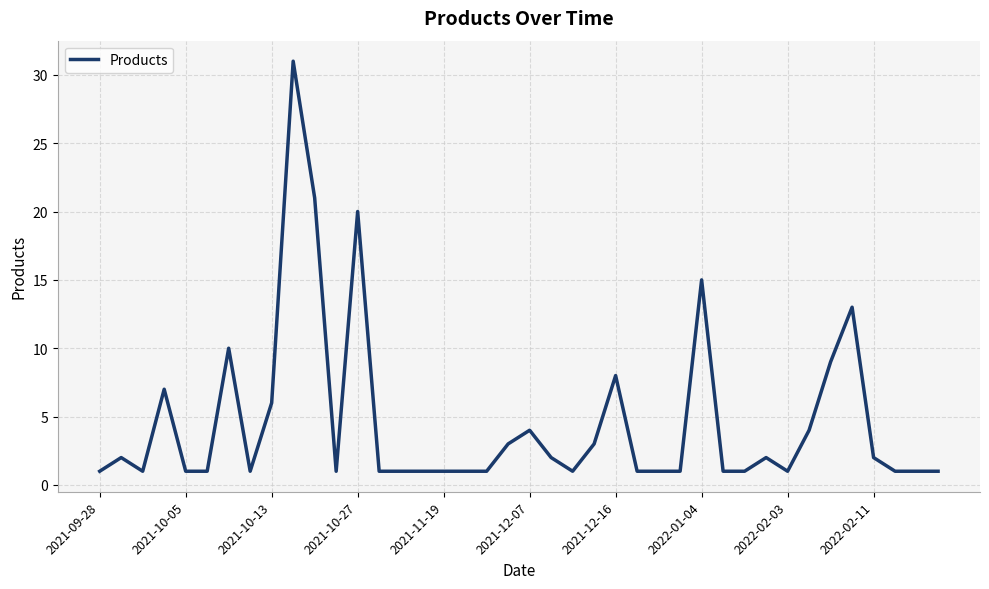

What is the maximum value shown in the chart?

31